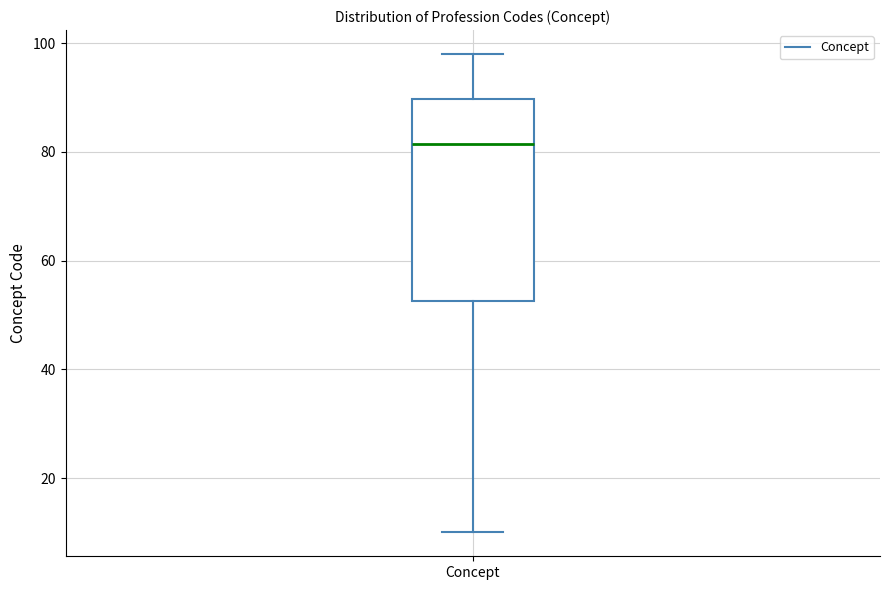

Read this box plot against the y-axis: the position of the median line, the range covered by the box, and the ends of both whiskers. The values are not printed on the chart, so give them approximately, as read against the axis.

median 82, box 52 to 90, whiskers 10 to 98